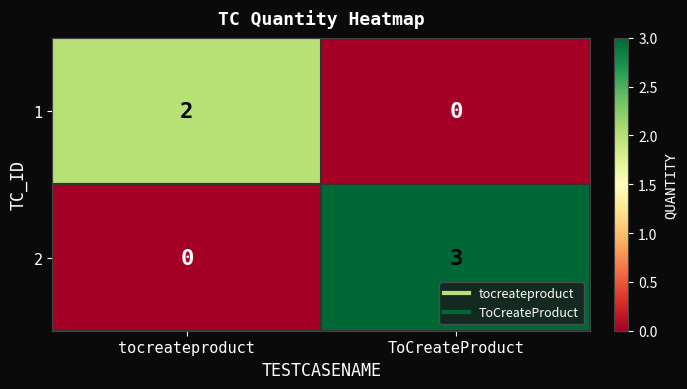

Where is 2 nearest to the value 1?

tocreateproduct